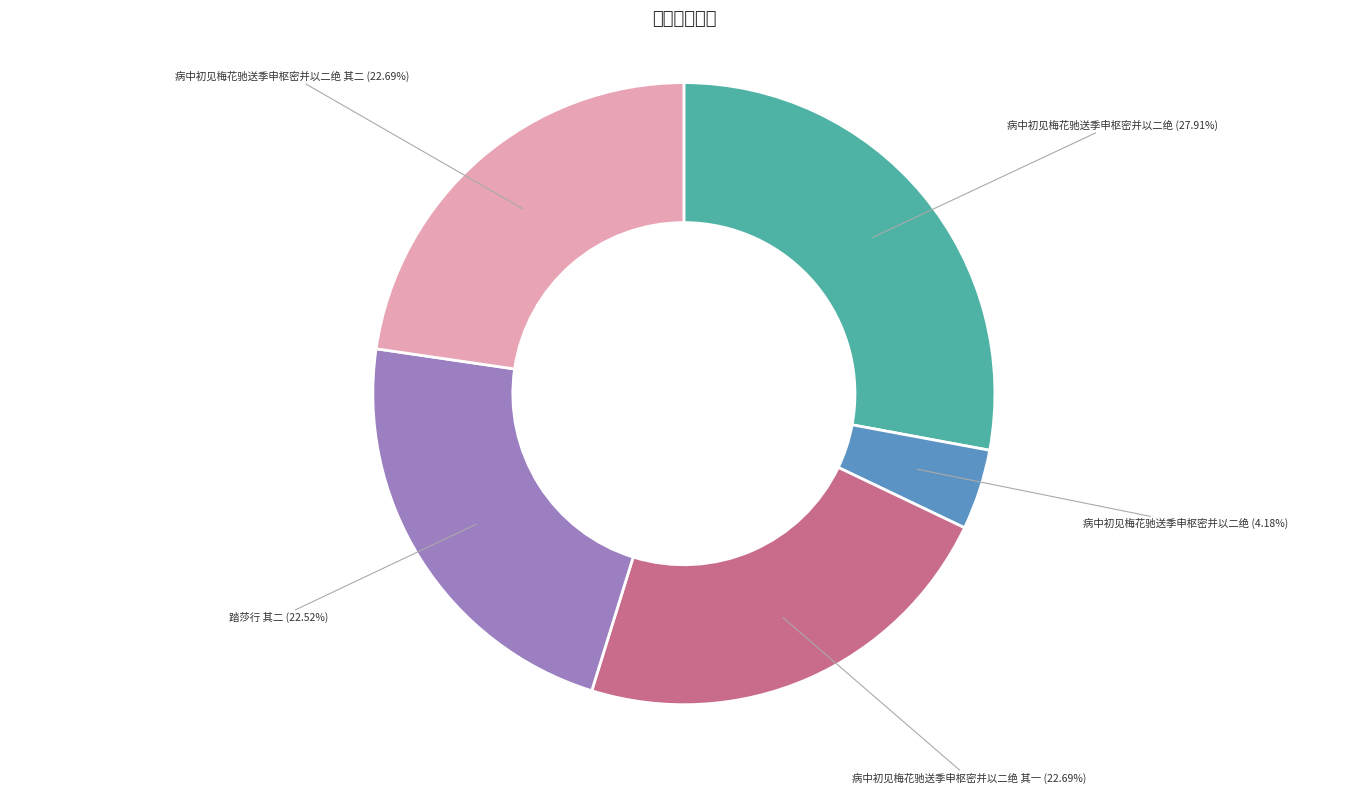

Which slice is the largest?

病中初见梅花驰送季申枢密并以二绝 (27.91%)